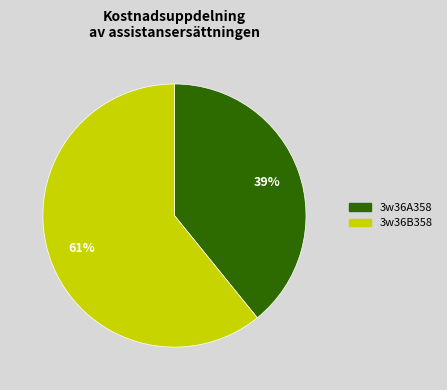

Count the number of slices in the pie.

2